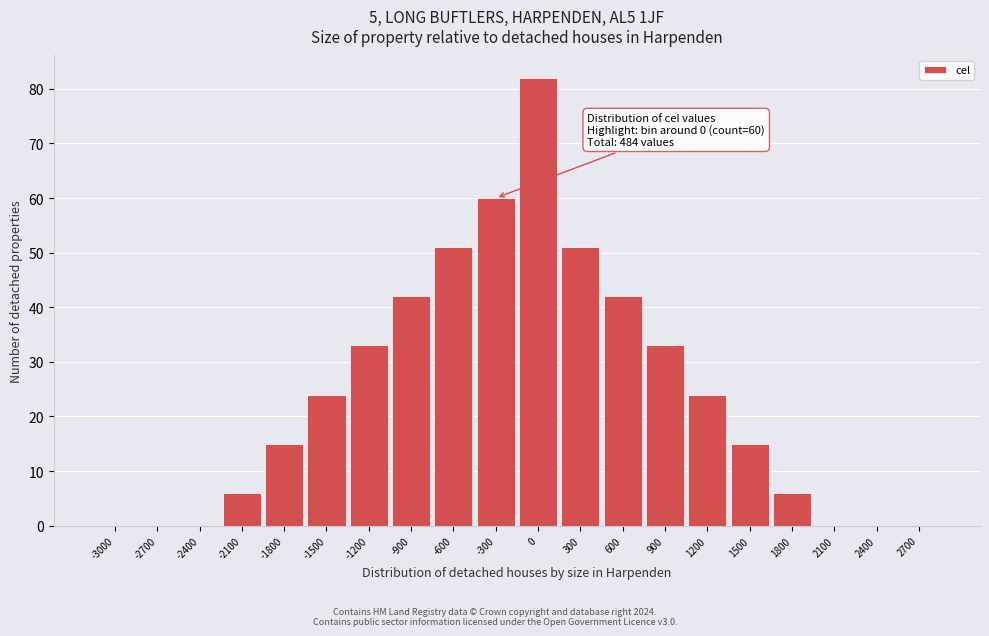

Reading right to left, what are all the values shown in this chart?

2700=0	2400=0	2100=0	1800=6	1500=15	1200=24	900=33	600=42	300=51	0=82	-300=60	-600=51	-900=42	-1200=33	-1500=24	-1800=15	-2100=6	-2400=0	-2700=0	-3000=0